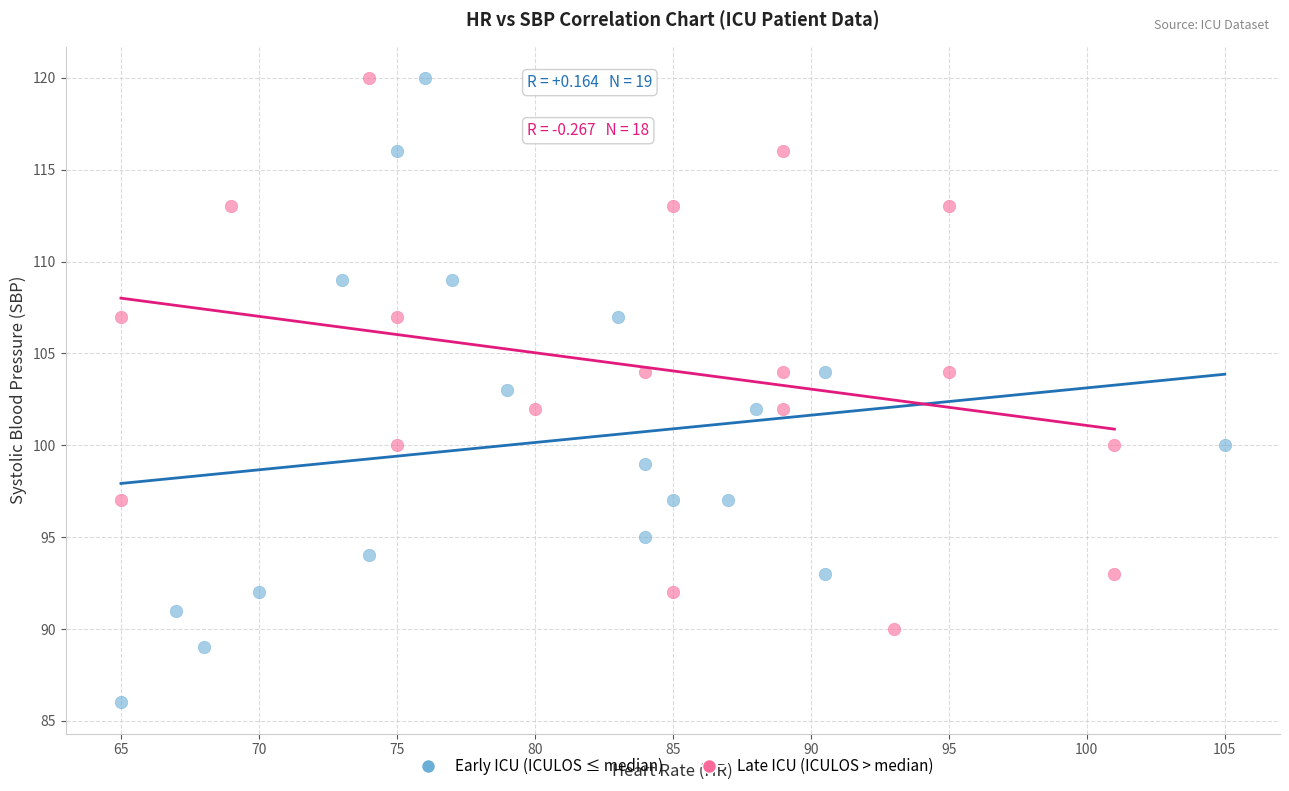

Which series has the largest Y range (max minus min)?

Early ICU (ICULOS ≤ median)